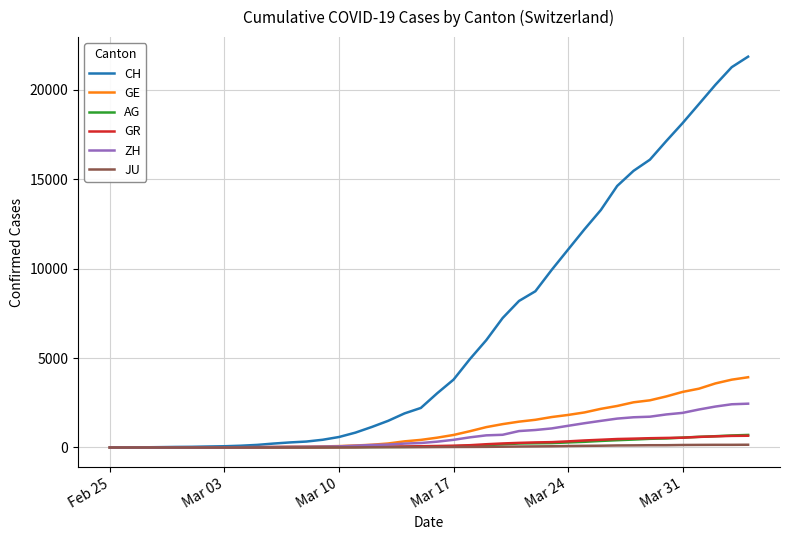

Which series has the largest total across all categories?

CH